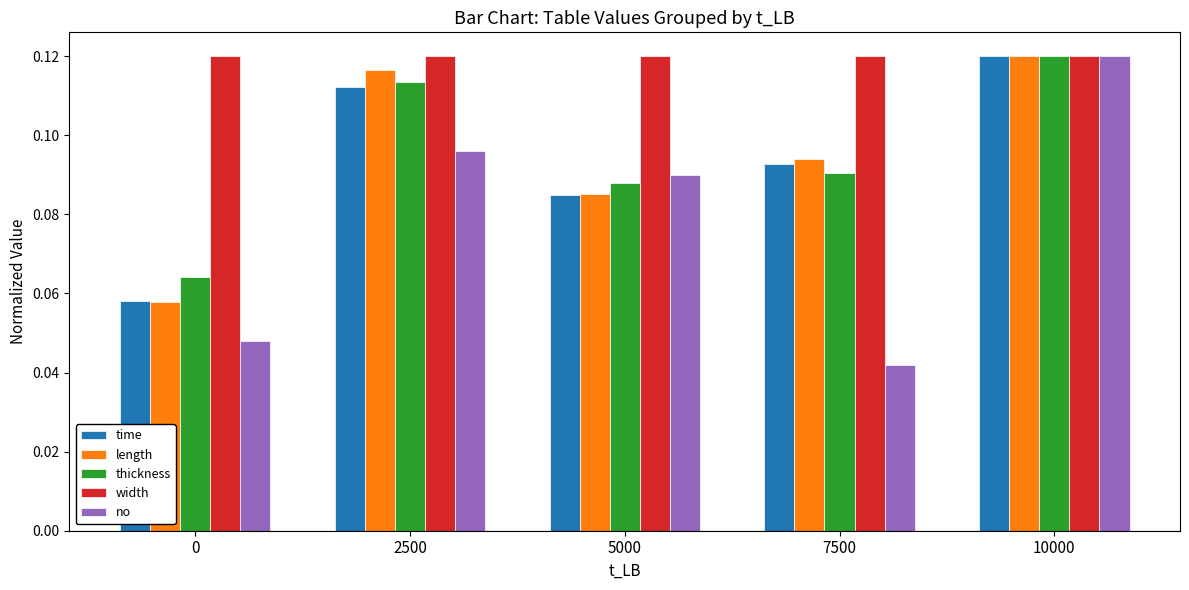

At which category does the chart reach its minimum across all series?

7500